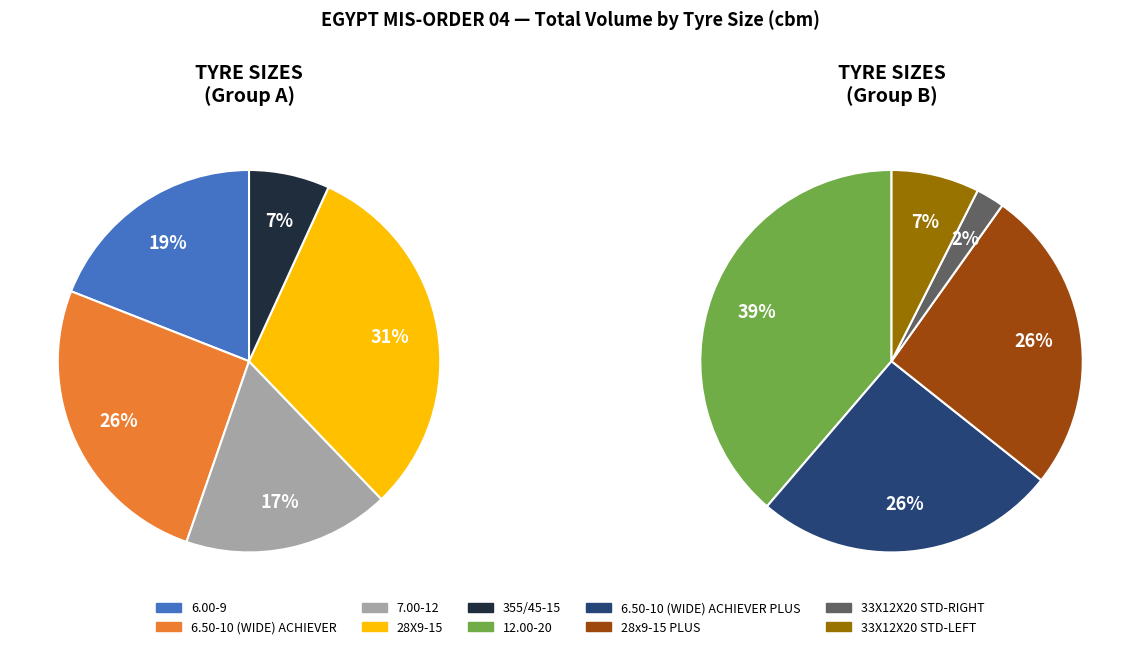

The 6.00-9 slice represents 24% of the pie. True or false?

False